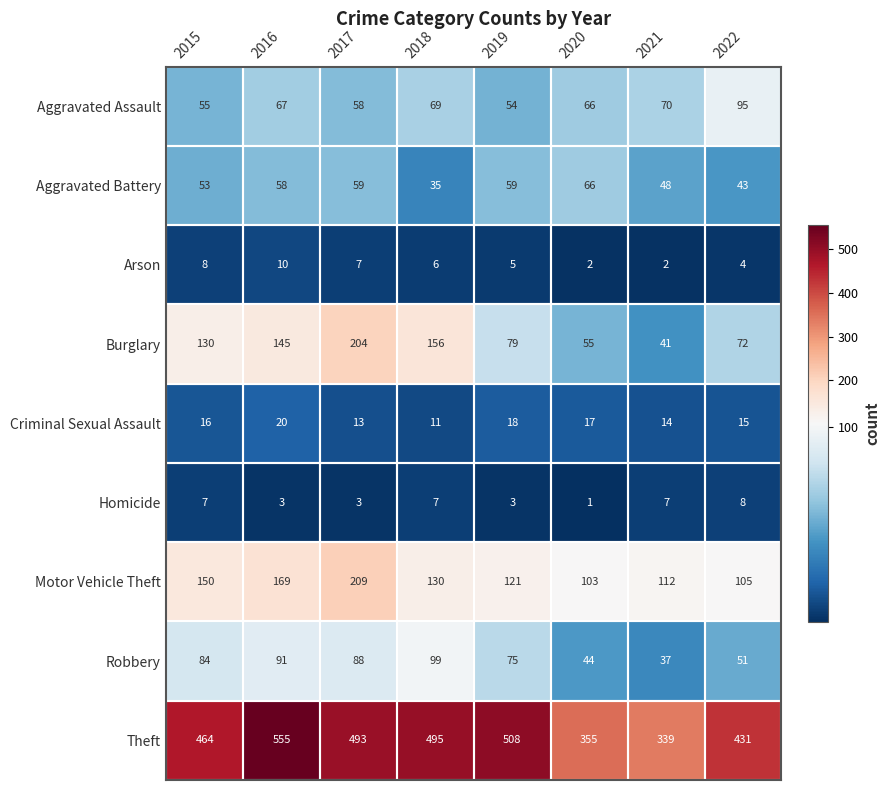

Rank the series by their maximum value, from highest to lowest.

Theft, Motor Vehicle Theft, Burglary, Robbery, Aggravated Assault, Aggravated Battery, Criminal Sexual Assault, Arson, Homicide